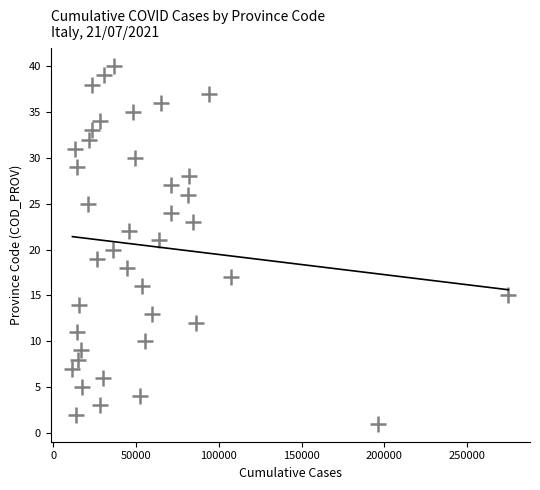

What is the range of X values (max minus min)?

263084